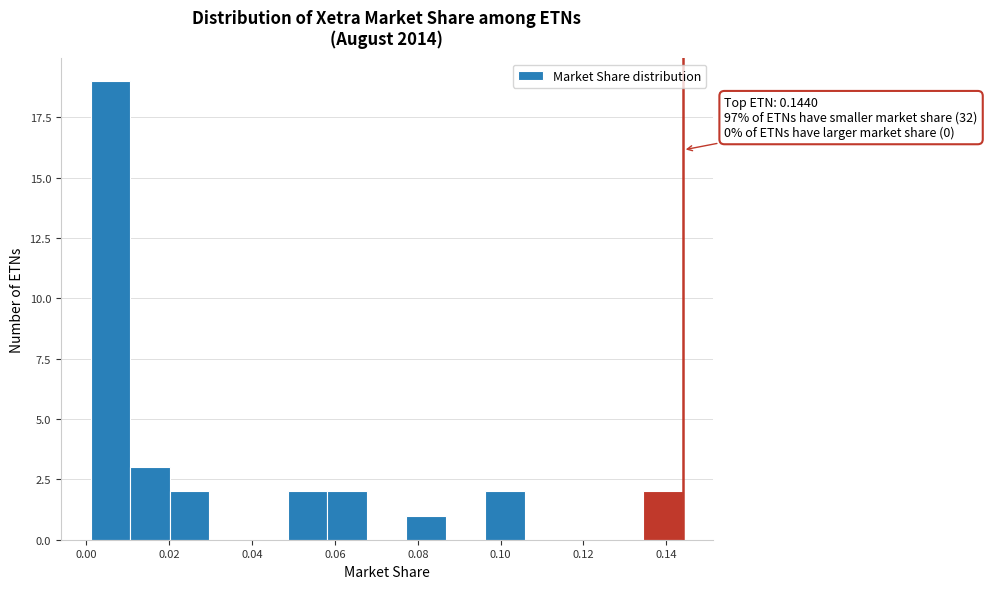

Over which range of the x-axis is the bar tallest?

0.002 to 0.010